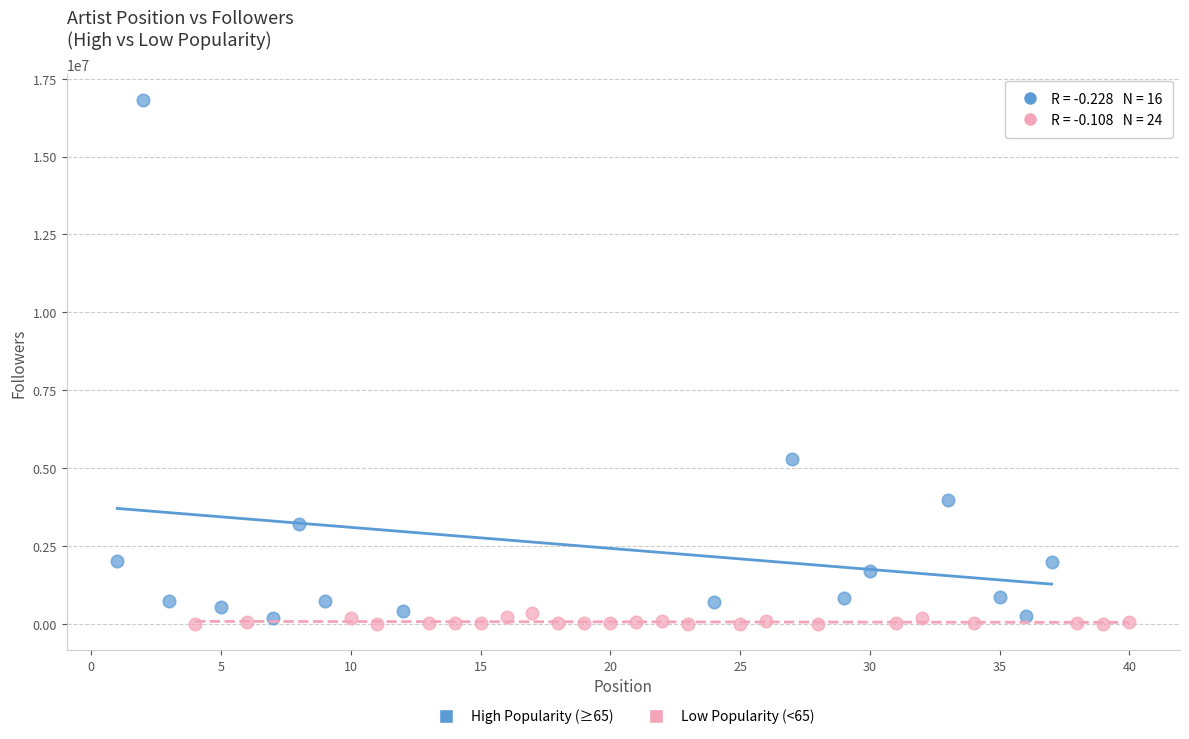

Which series has the largest Y range (max minus min)?

High Popularity (≥65)